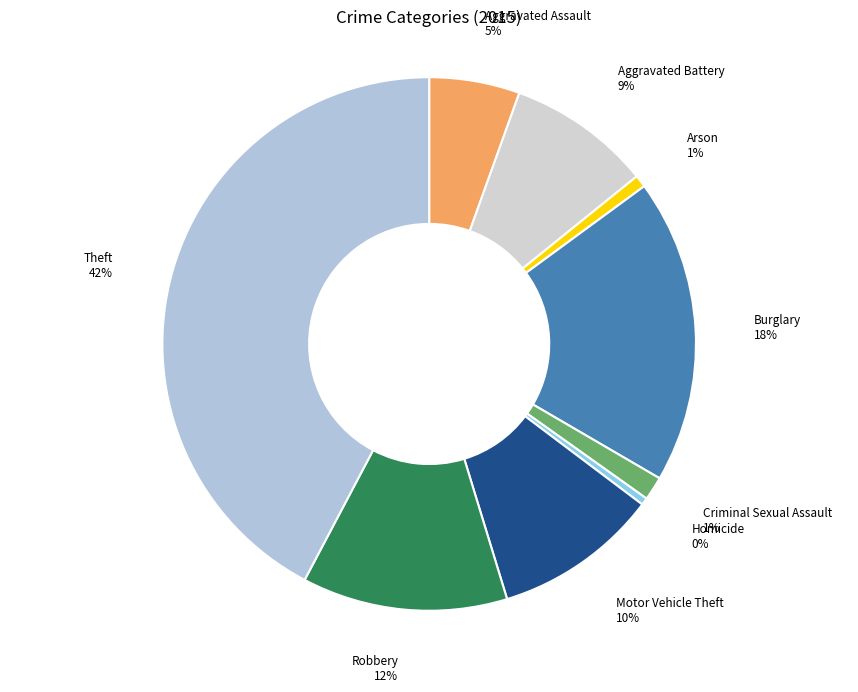

Between Robbery and Arson, which is larger?

Robbery